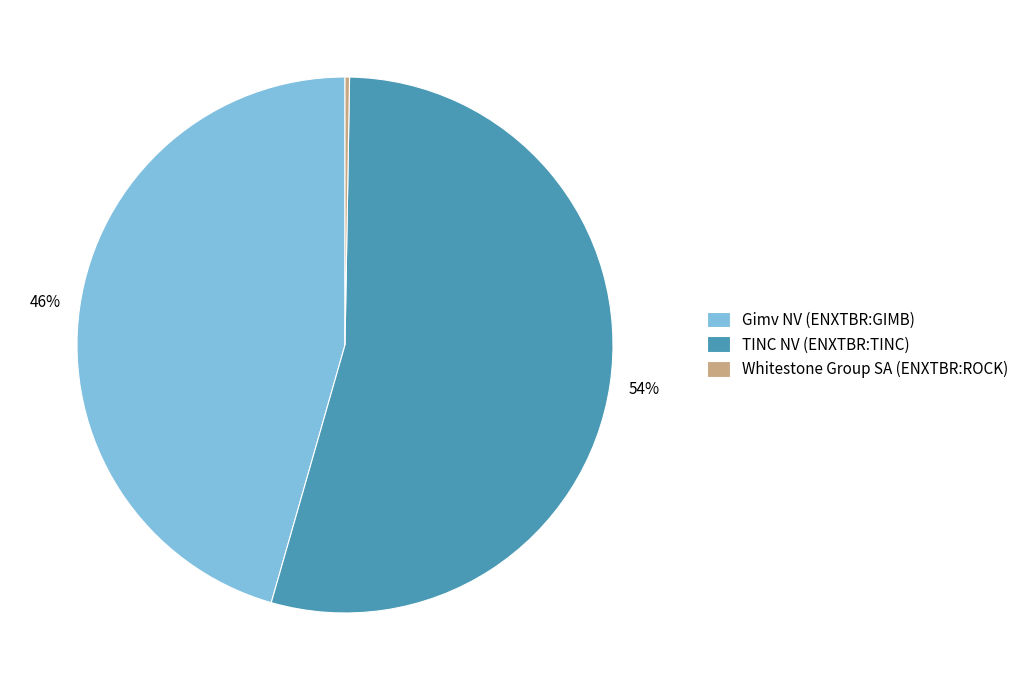

Which slice is the largest?

TINC NV (ENXTBR:TINC)